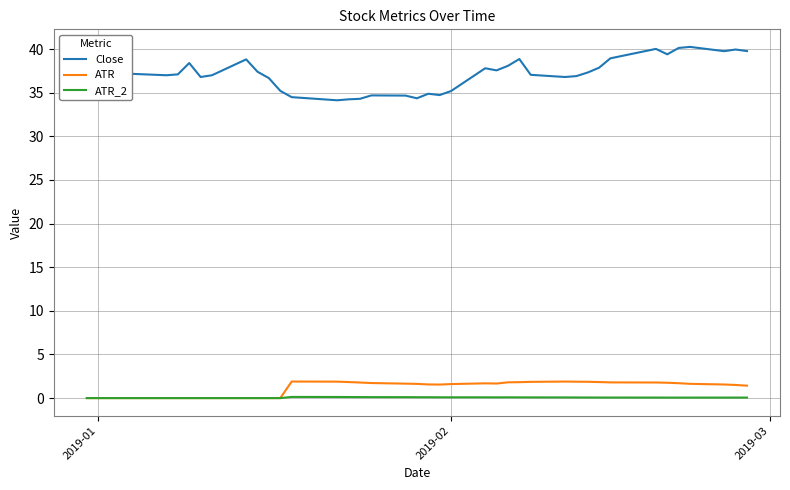

Which series has the largest total across all categories?

Close